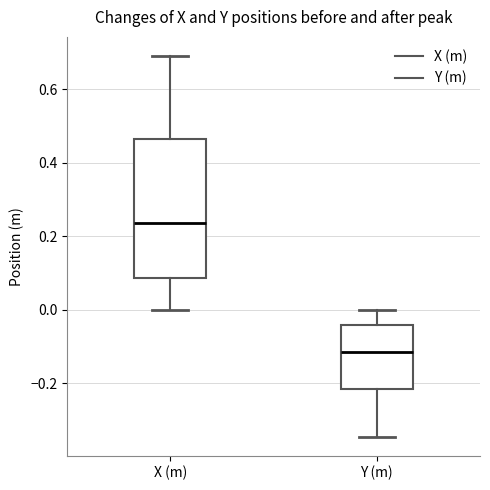

Reading left to right, read every box against the y-axis: the position of its median line, the range the box covers, and the ends of its whiskers. The values are not printed on the chart, so give them approximately, as read against the axis.

X (m): median 0.24, box 0.08 to 0.46, whiskers 0.00 to 0.70
Y (m): median -0.12, box -0.22 to -0.04, whiskers -0.34 to 0.00